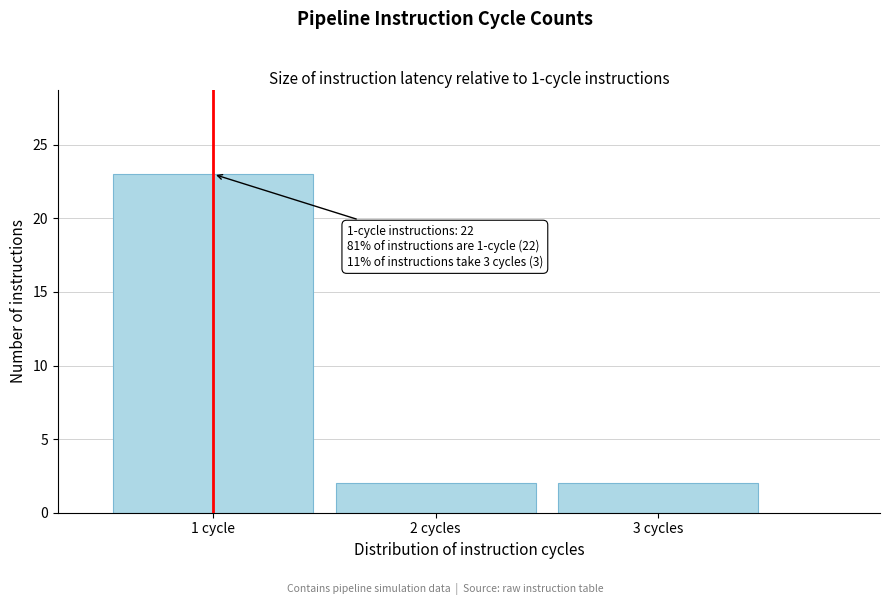

Reading left to right, list all the values displayed in this chart.

1 cycle=23	2 cycles=2	3 cycles=2